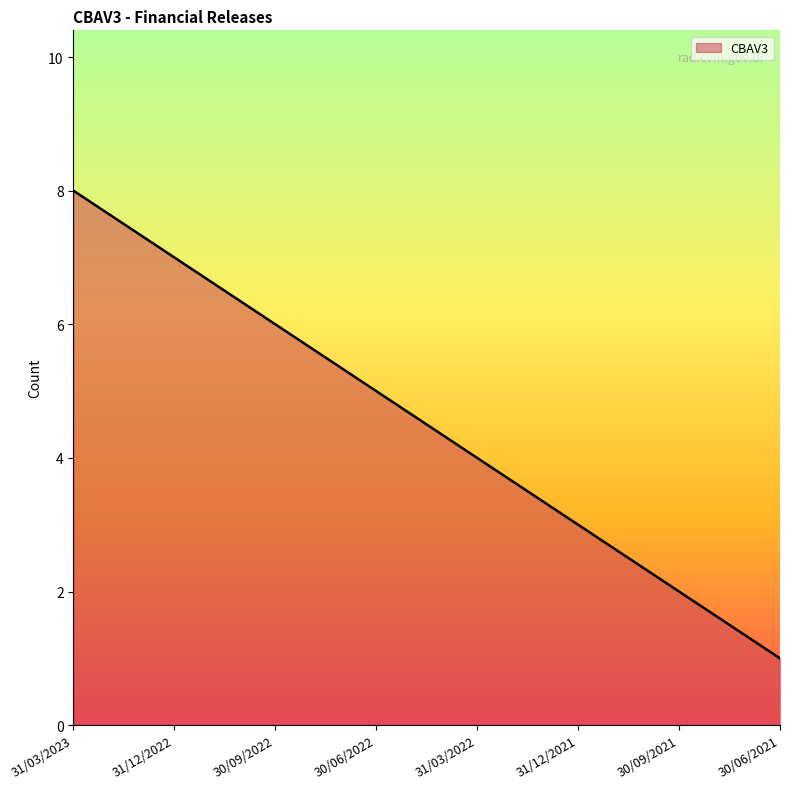

True or false: there are more than 0 points higher than both neighbors.

False